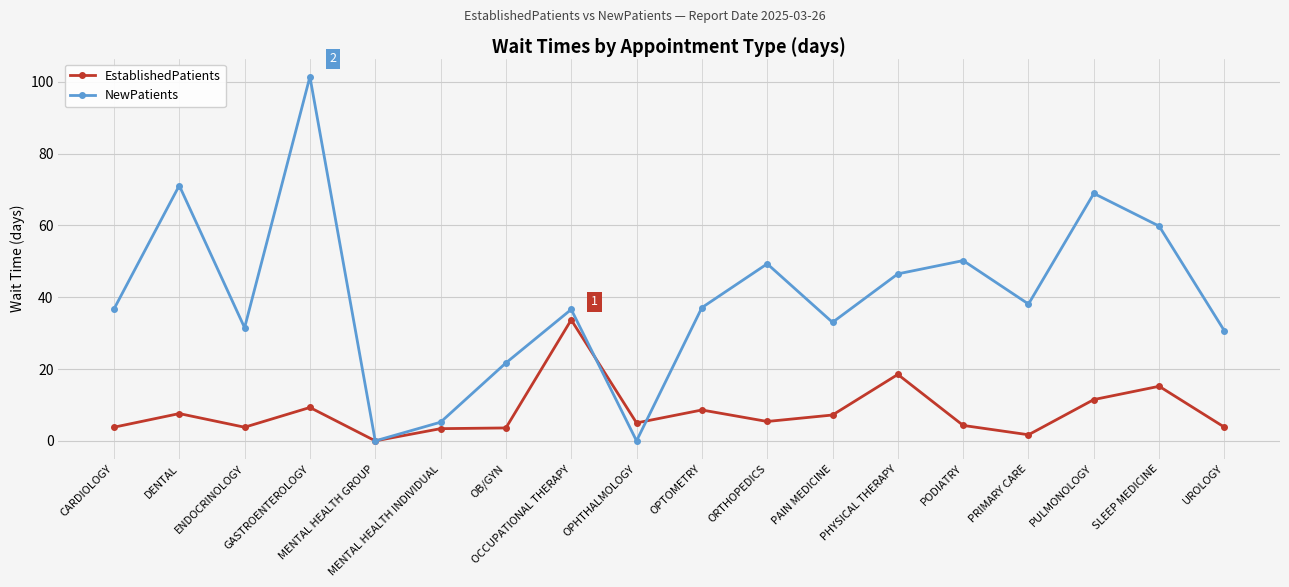

How many series are shown in this chart?

2